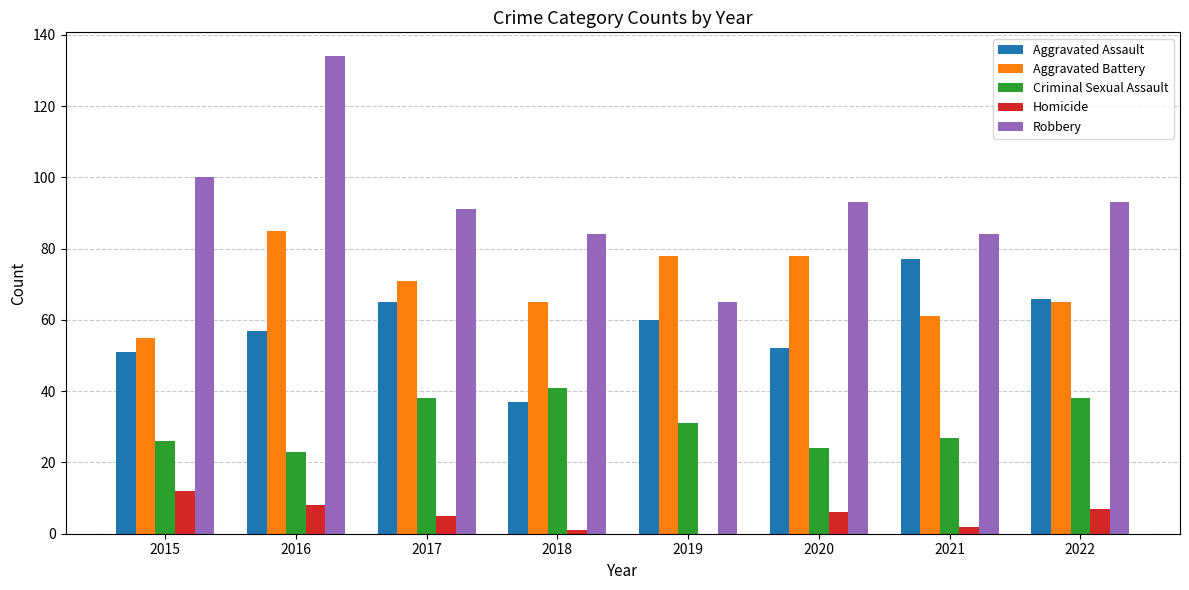

Is the value of Criminal Sexual Assault at 2018 greater than the value of Aggravated Battery at 2017?

No